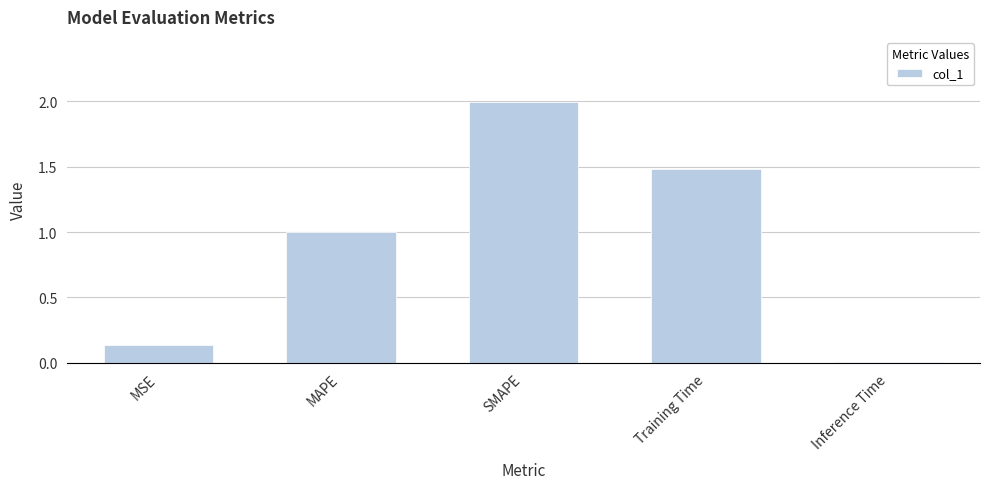

What is the label of the 1st bar from the left?

MSE